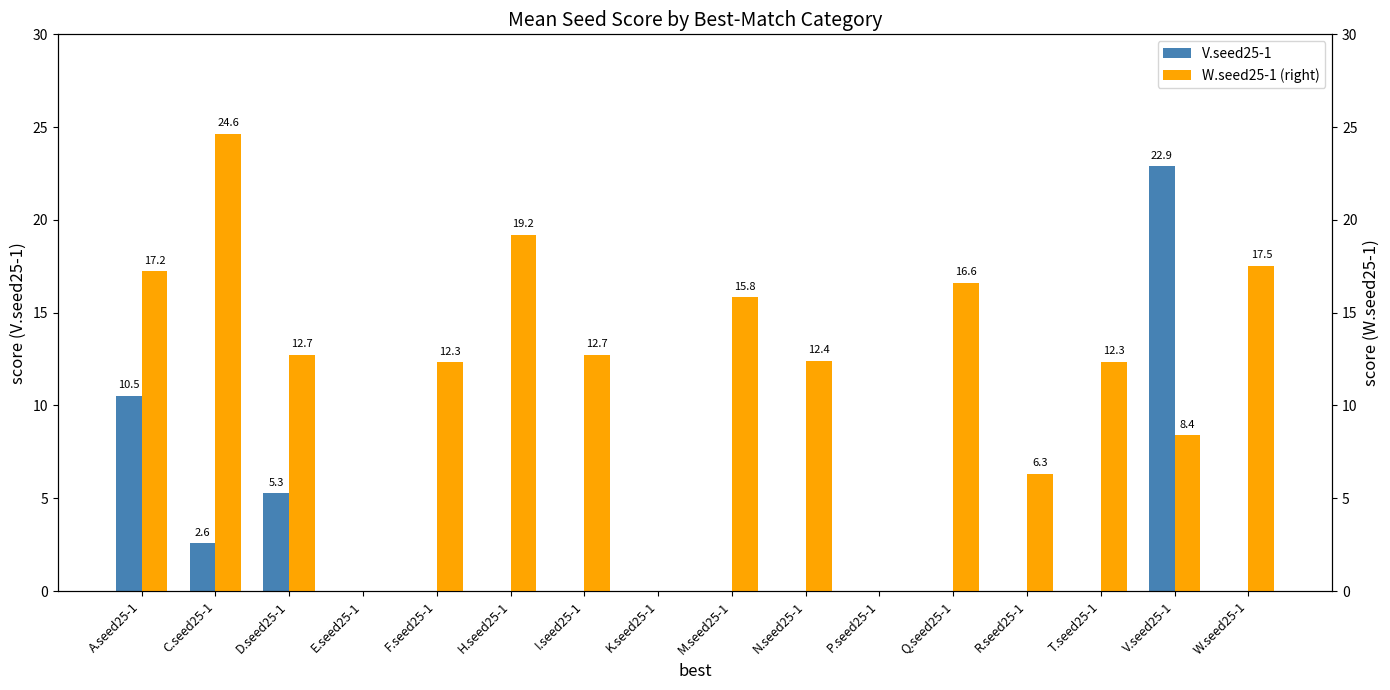

Reading right to left, extract all data points from this chart.

V.seed25-1: 0.0	22.9	0.0	0.0	0.0	0.0	0.0	0.0	0.0	0.0	0.0	0.0	0.0	5.3	2.6	10.5
W.seed25-1 (right): 17.5	8.4	12.3	6.3	16.6	0.0	12.4	15.8	0.0	12.7	19.2	12.3	0.0	12.7	24.6	17.2